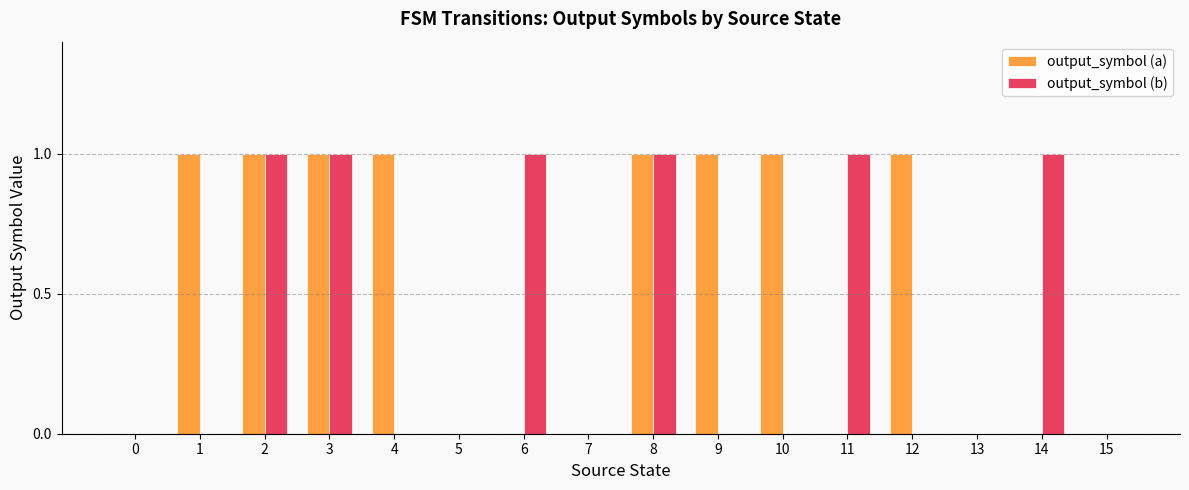

How many series are shown in this chart?

2